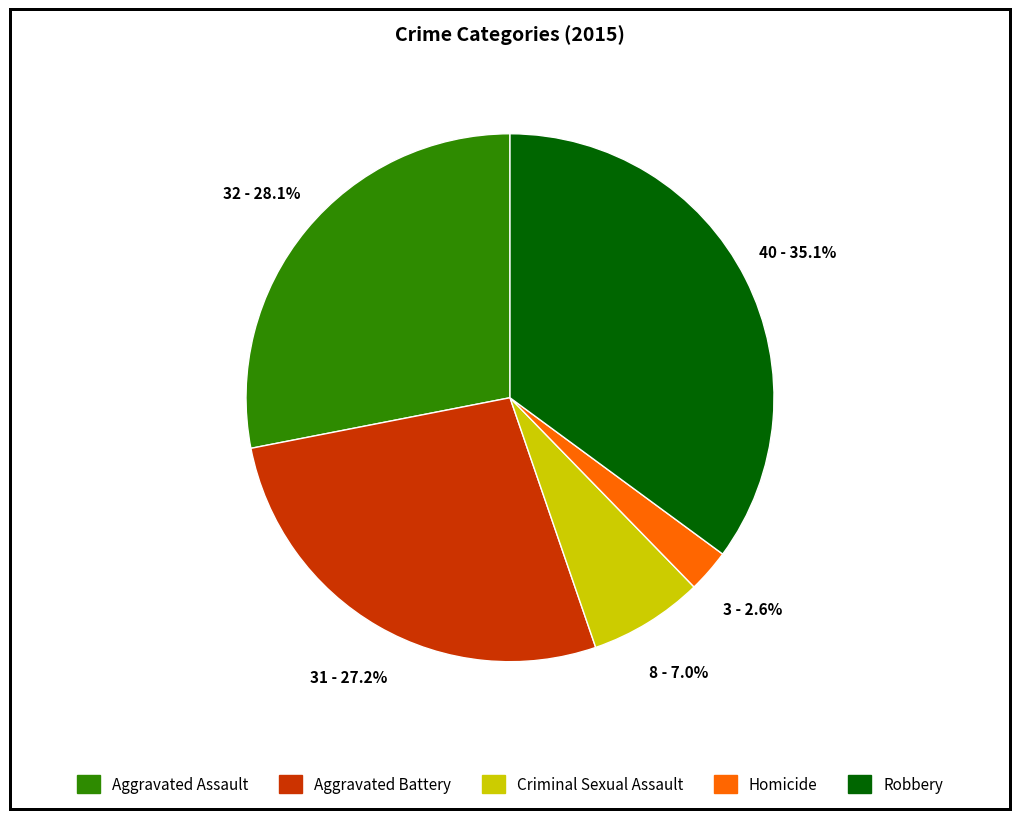

The Aggravated Battery slice represents 27% of the pie. True or false?

True